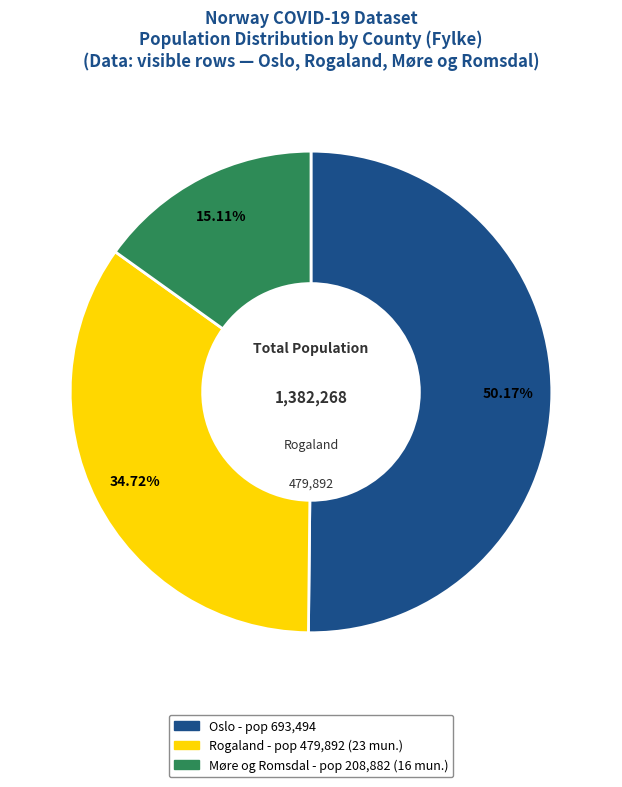

What percentage is the Rogaland slice, to the nearest percent?

35%